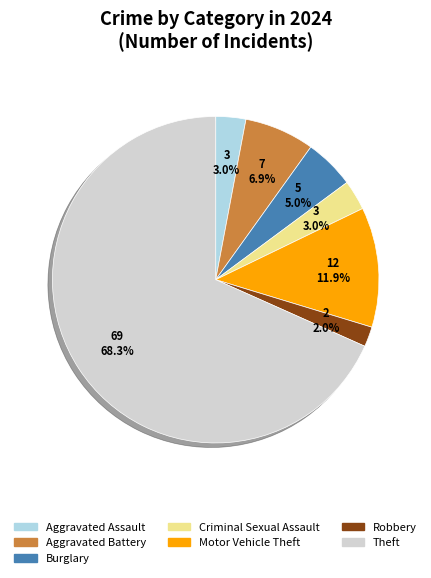

To the nearest percent, what is the difference between the Burglary and Robbery slice percentages?

3%